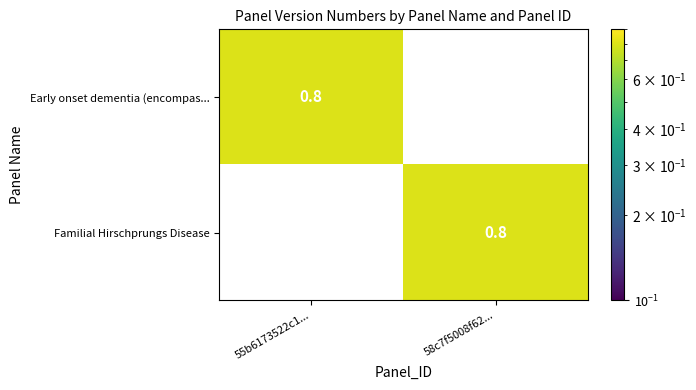

What is the sum of the Familial Hirschprungs Disease values at 55b6173522c1... and 58c7f5008f62...?

0.8